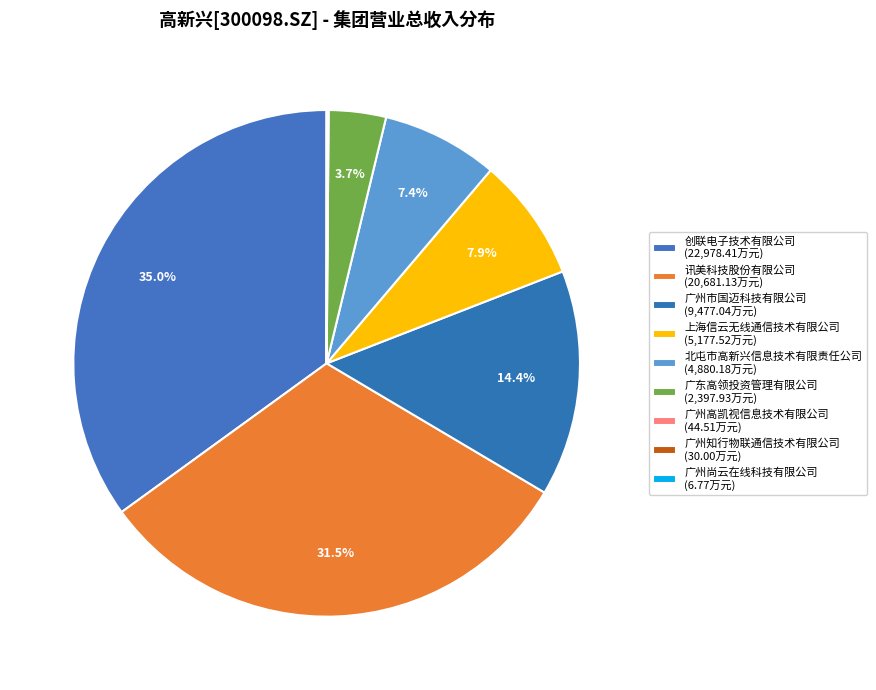

Which category has the biggest portion of the pie?

创联电子技术有限公司